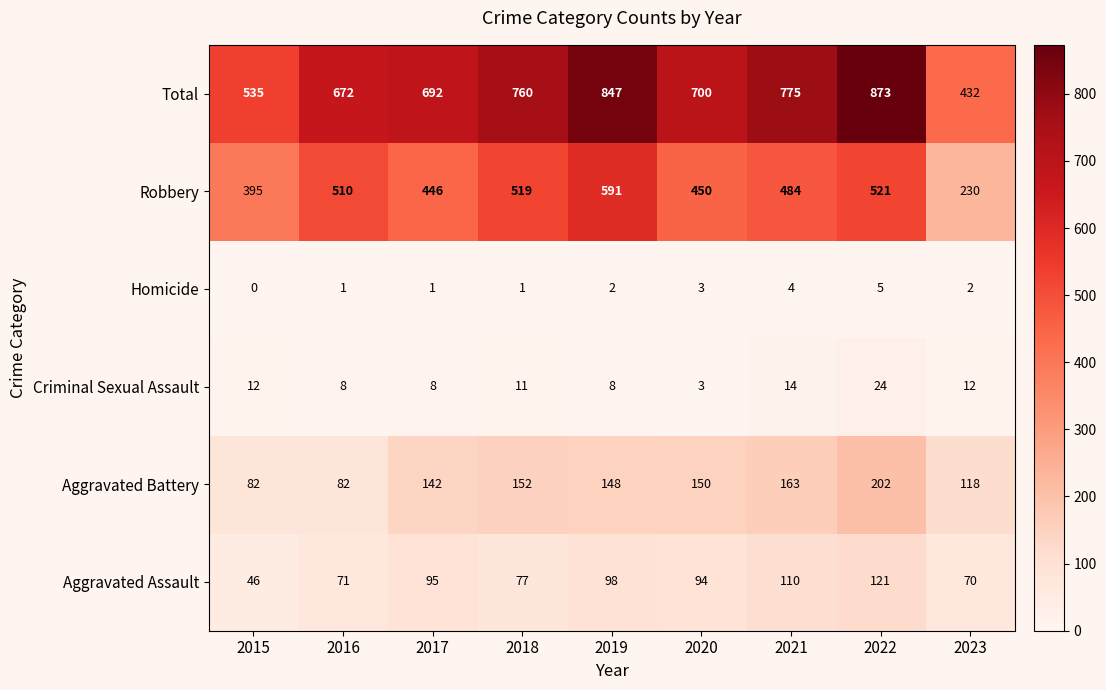

Which series has the largest total across all categories?

Total